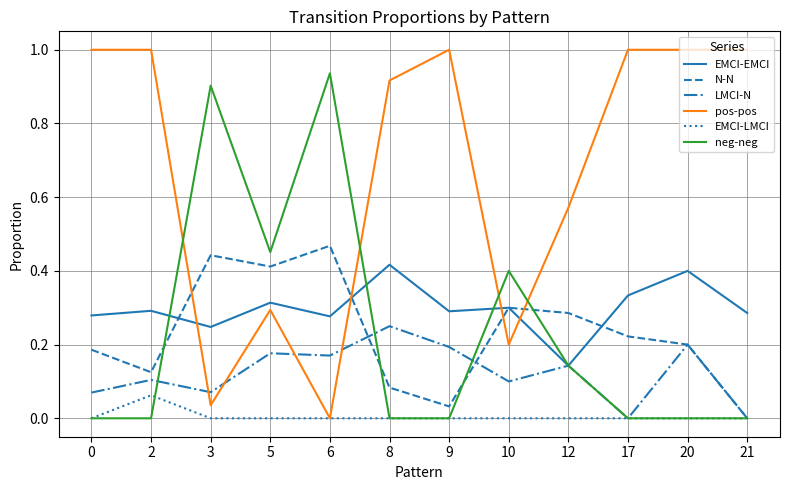

Which category has the lowest value in the N-N series?

21